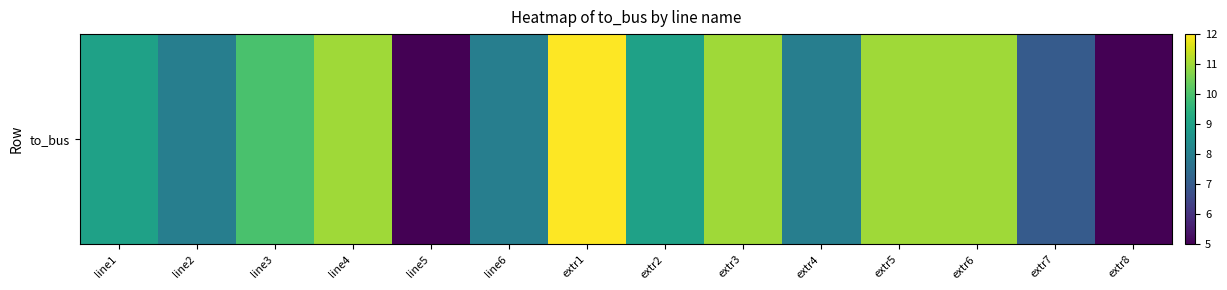

Count the number of values greater than 9.

6